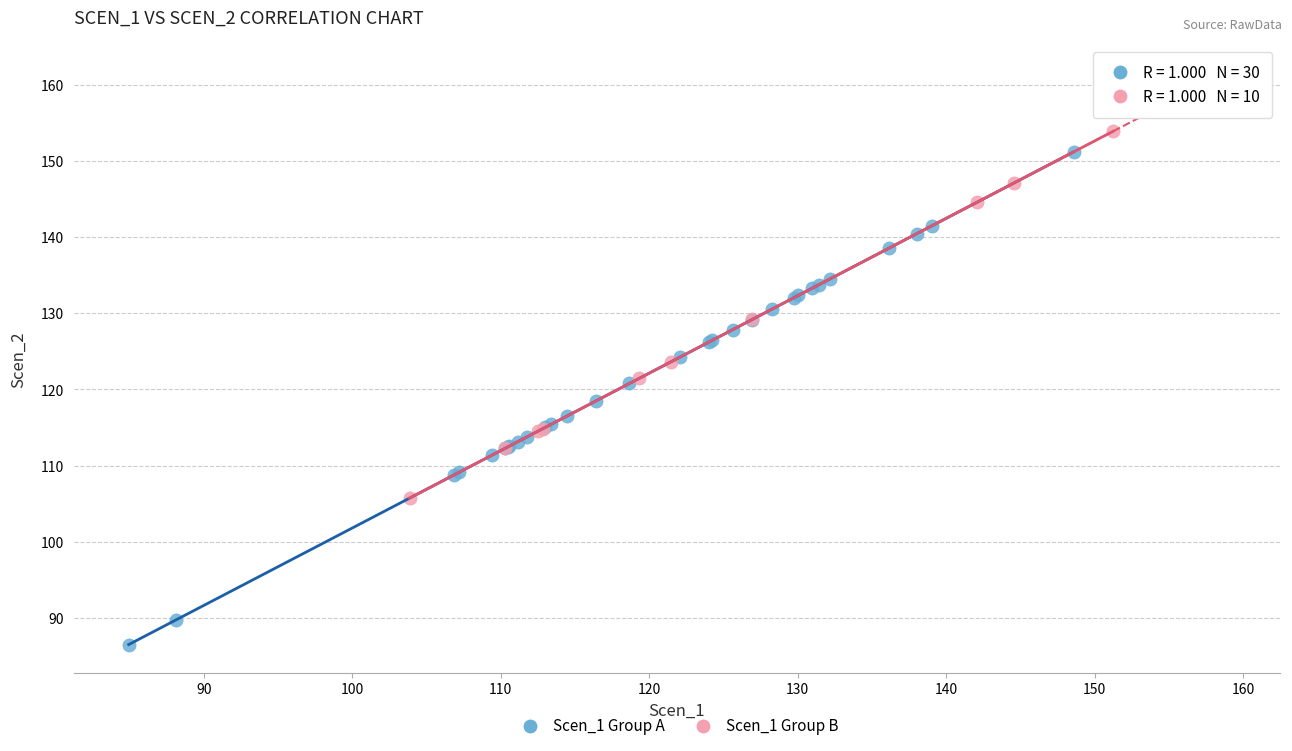

Which series reaches the maximum Y coordinate?

Scen_1 Group B